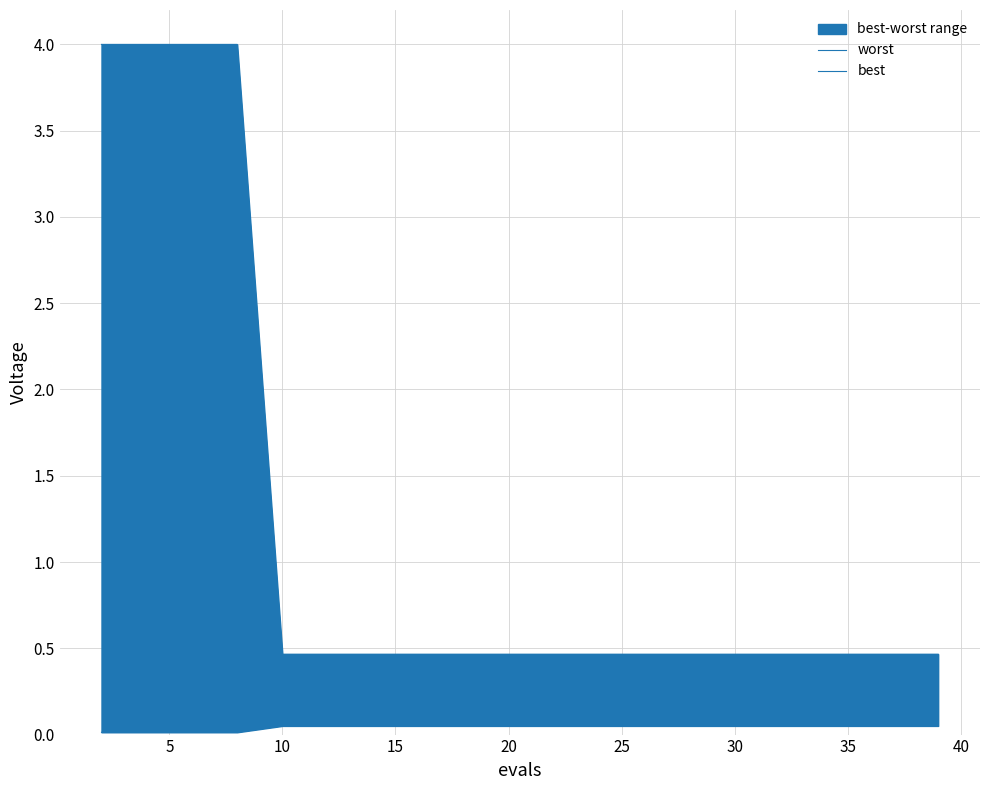

Which series has the largest range (max minus min)?

worst